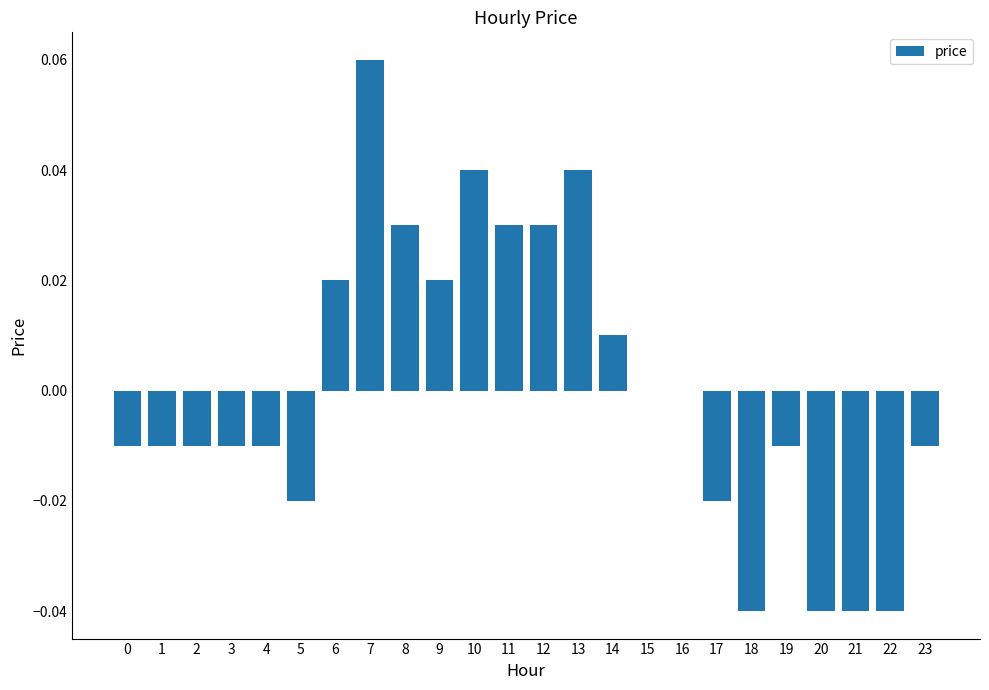

Is it true that the value at 16 is 0.0?

True